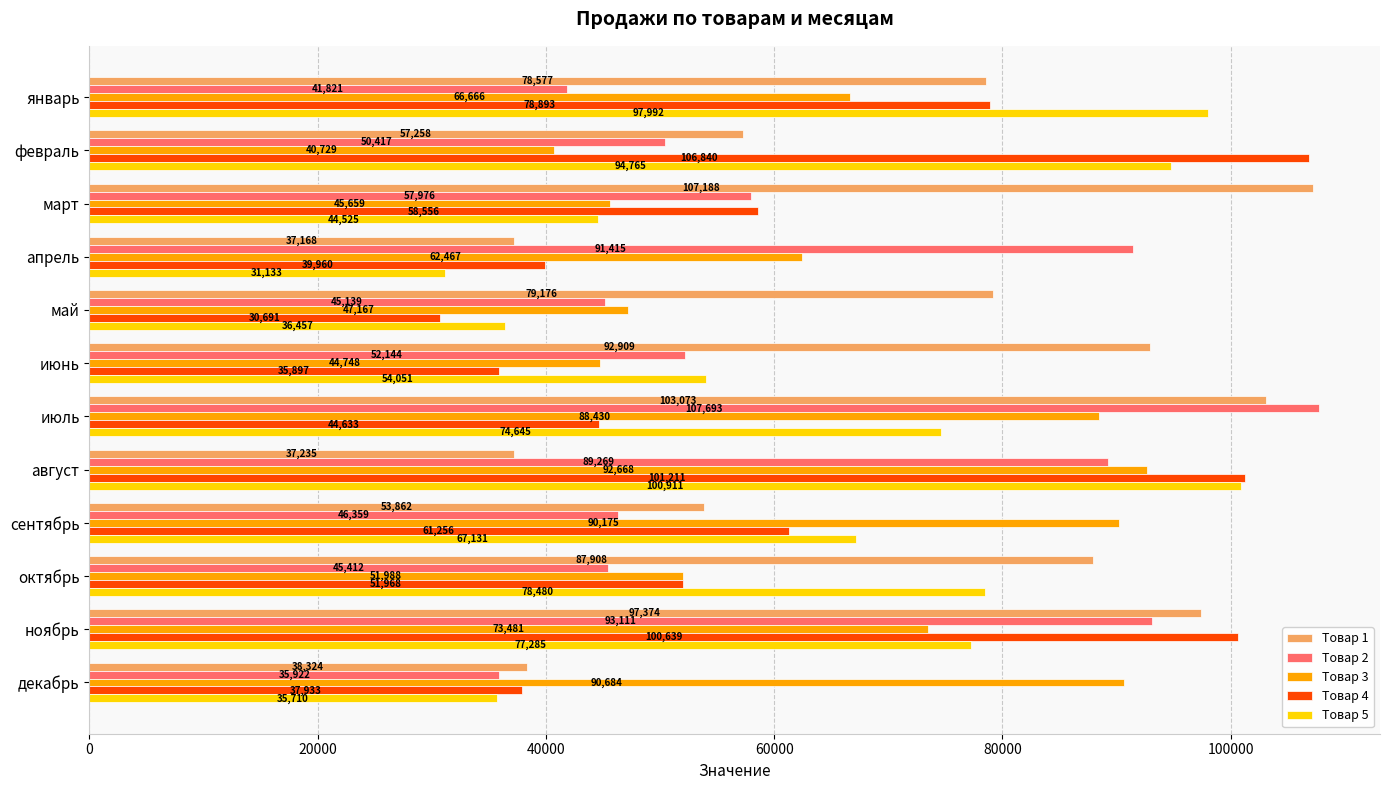

The value of Товар 3 at октябрь is 89638. True or false?

False